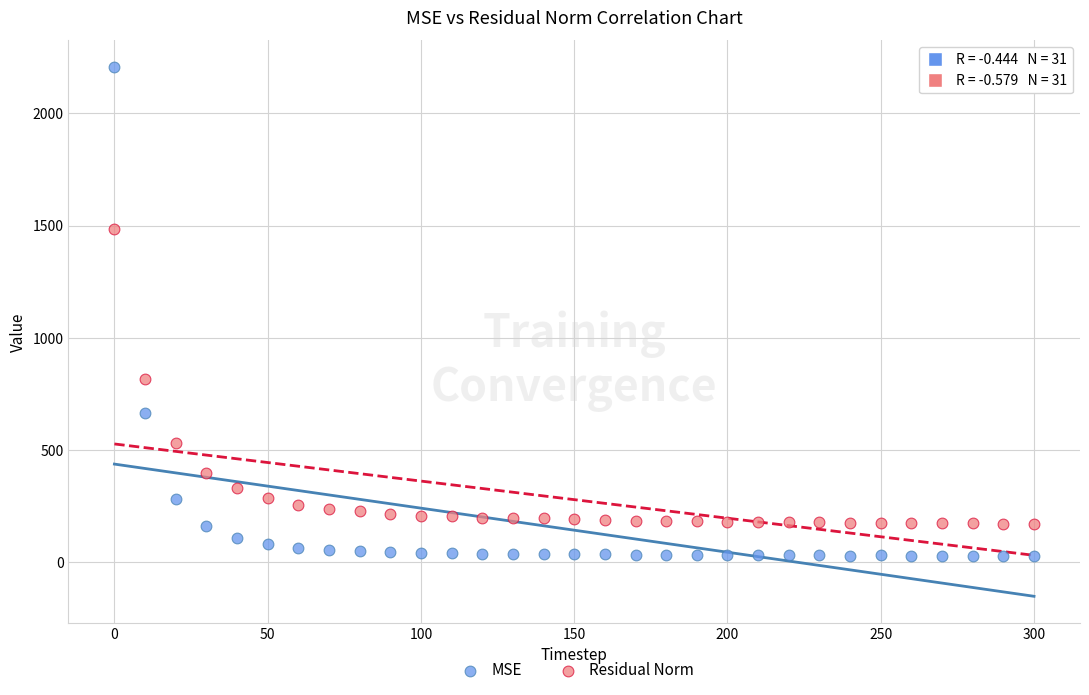

Which series reaches the maximum Y coordinate?

MSE